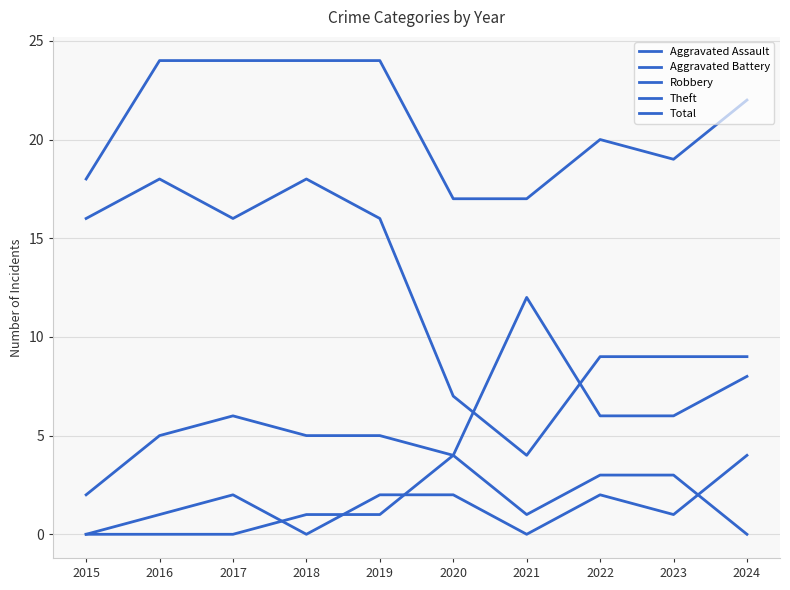

Does the chart display data point markers on the line(s)?

No